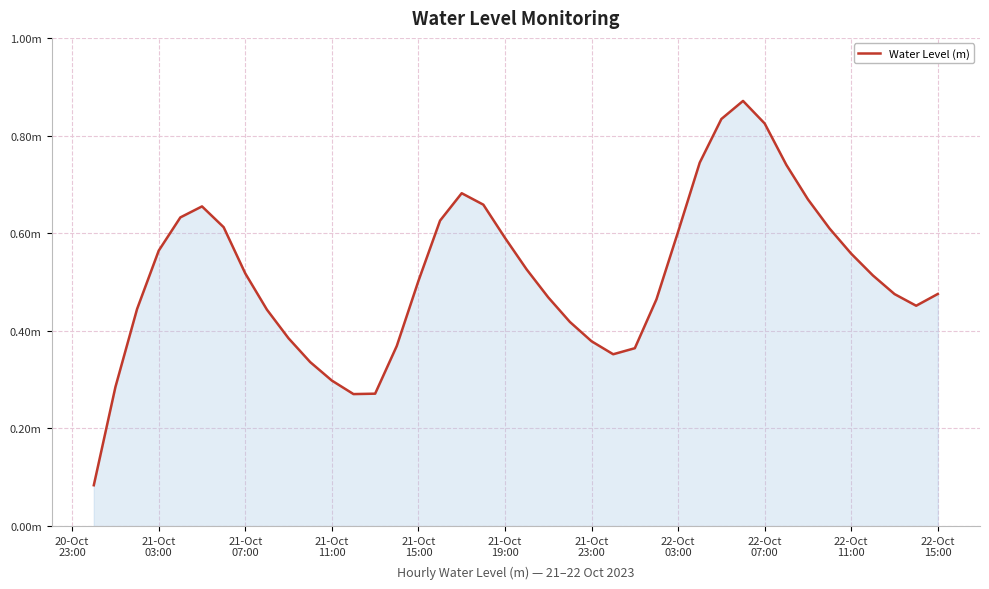

Is this an area chart (filled region under the line)?

Yes